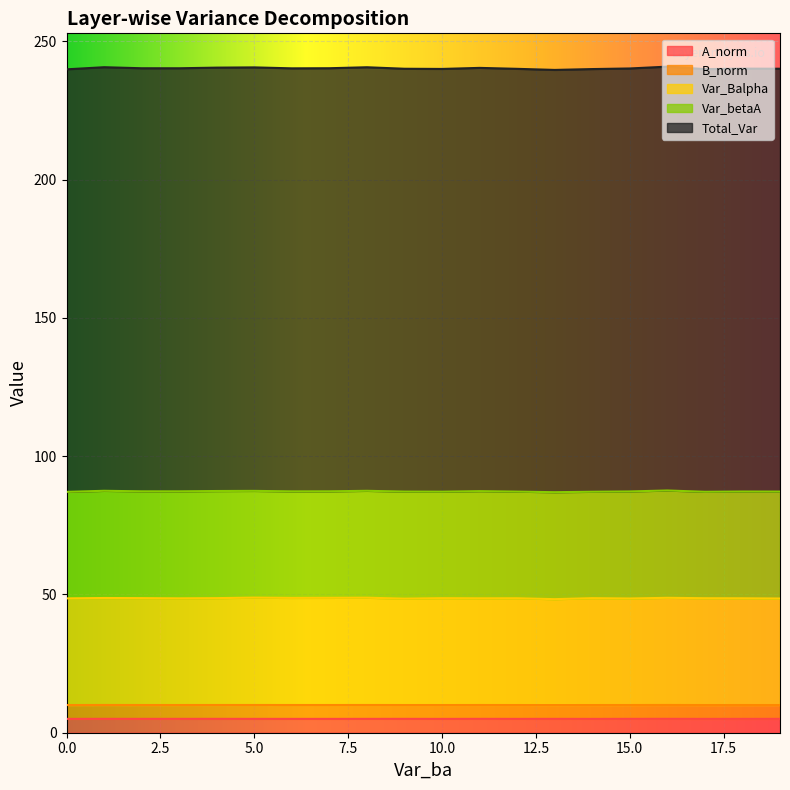

True or false: B_norm has a value of 67.9 at 5.0.

False